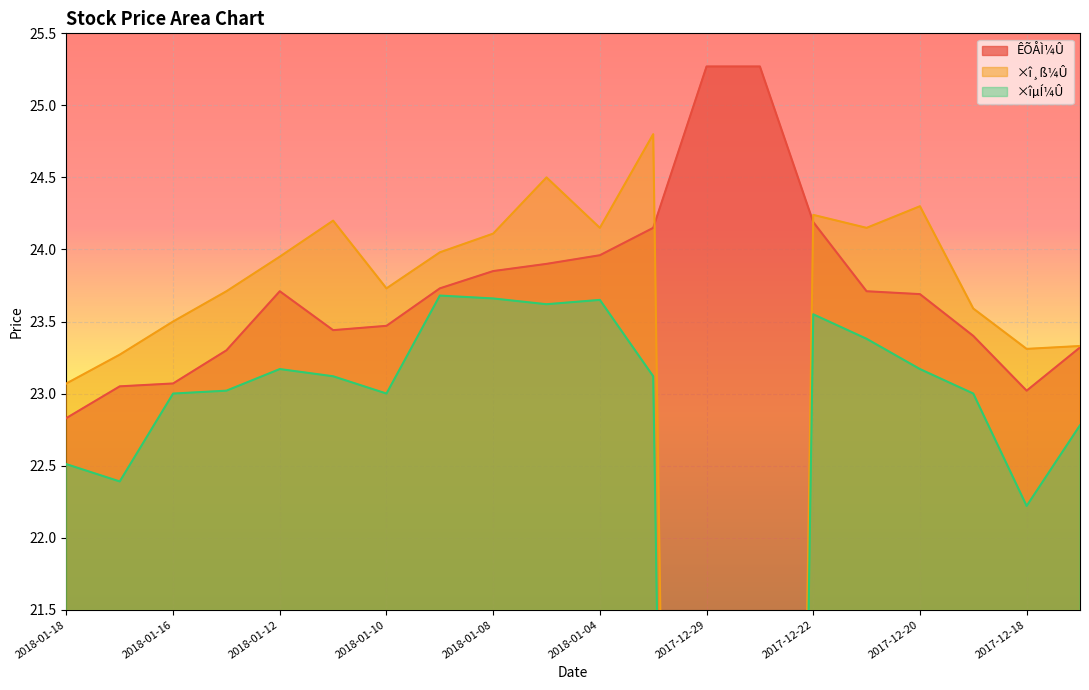

What is the label of the 12th point from the left?

2018-01-03